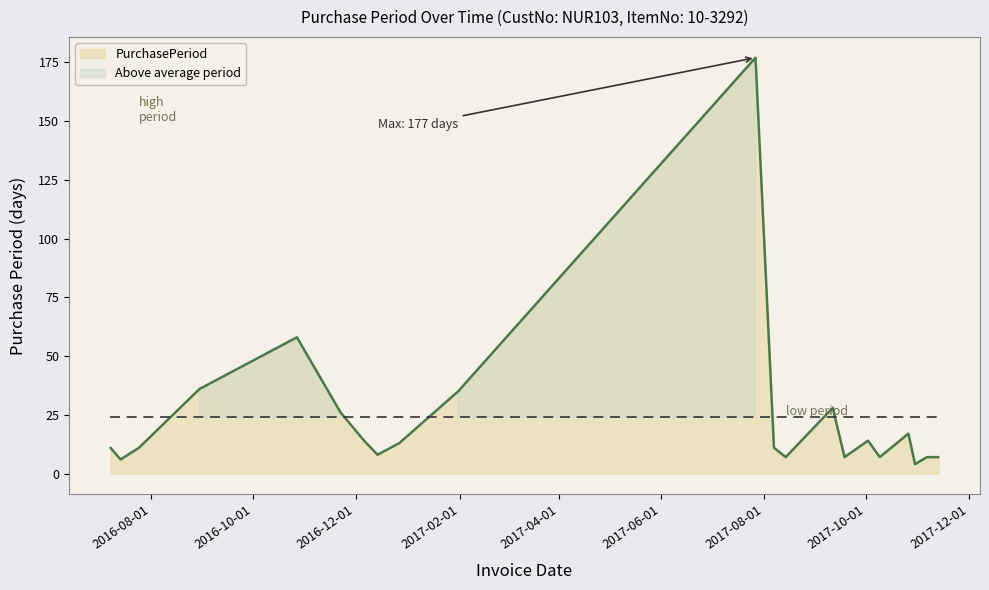

True or false: the data shows 58 at 2016-10-27.

True